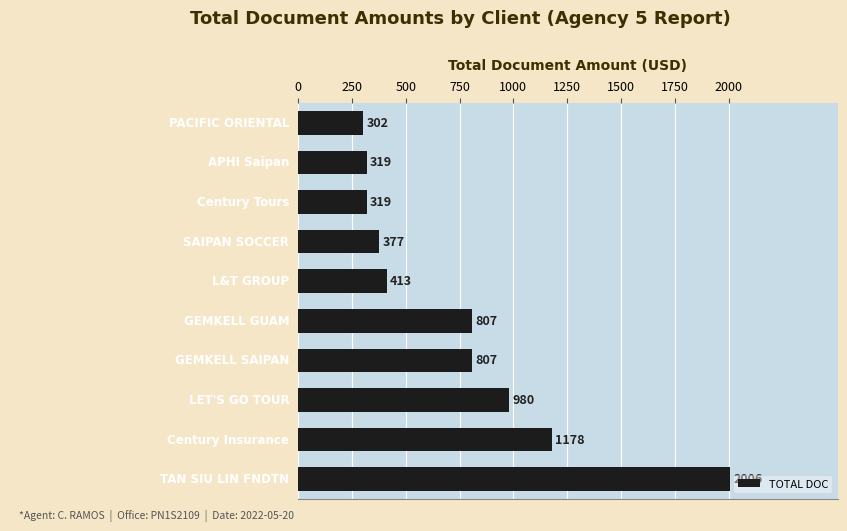

What is the smallest value displayed?

302.0